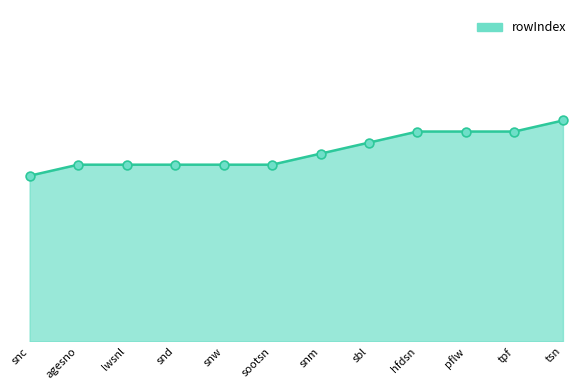

What is the change in value from snc to tpf?

+4